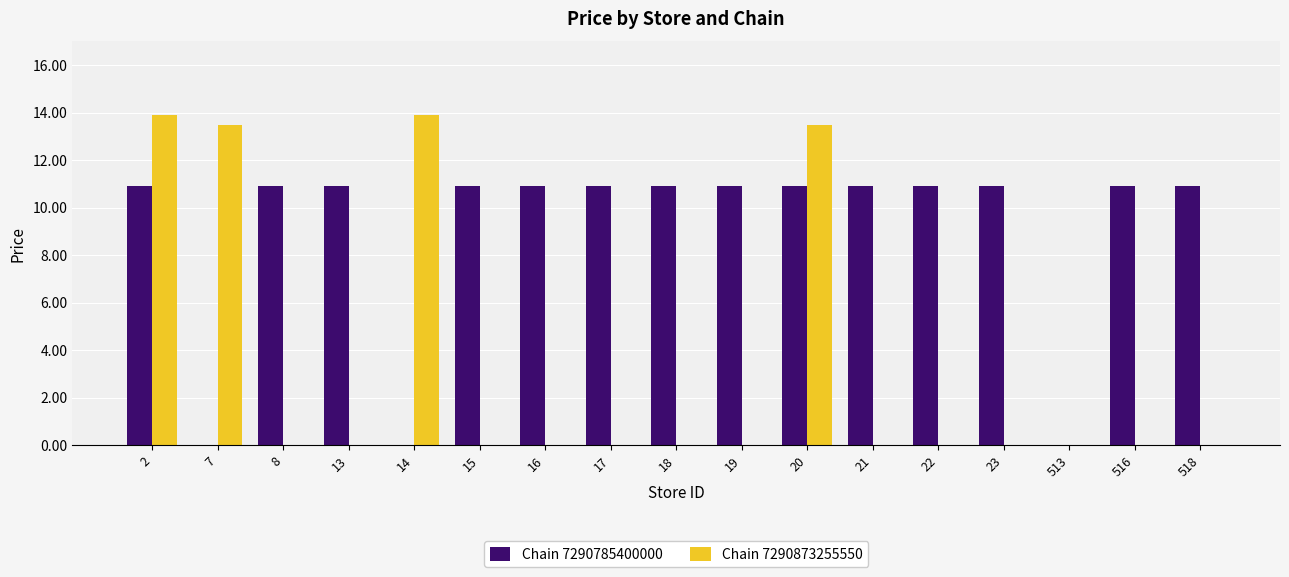

Reading right to left, what are all the values shown in this chart?

Chain 7290785400000: 518=10.9	516=10.9	513=0.0	23=10.9	22=10.9	21=10.9	20=10.9	19=10.9	18=10.9	17=10.9	16=10.9	15=10.9	14=0.0	13=10.9	8=10.9	7=0.0	2=10.9
Chain 7290873255550: 518=0.0	516=0.0	513=0.0	23=0.0	22=0.0	21=0.0	20=13.5	19=0.0	18=0.0	17=0.0	16=0.0	15=0.0	14=13.9	13=0.0	8=0.0	7=13.5	2=13.9